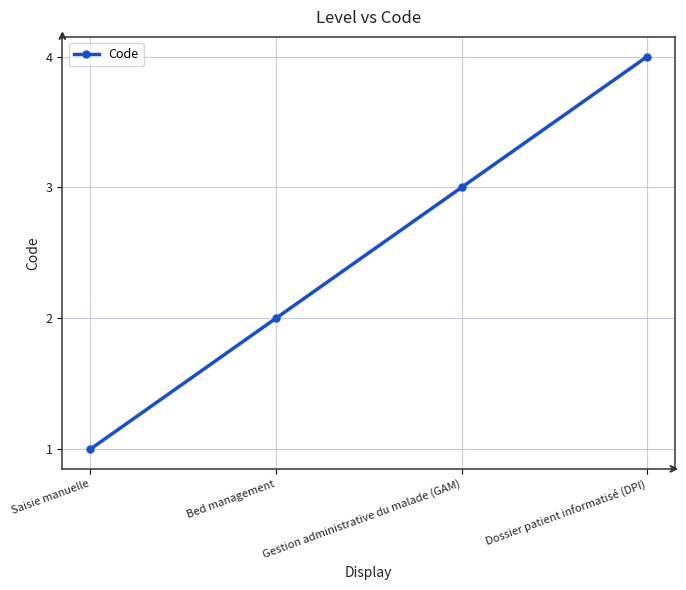

Reading left to right, extract all data points from this chart.

1	2	3	4